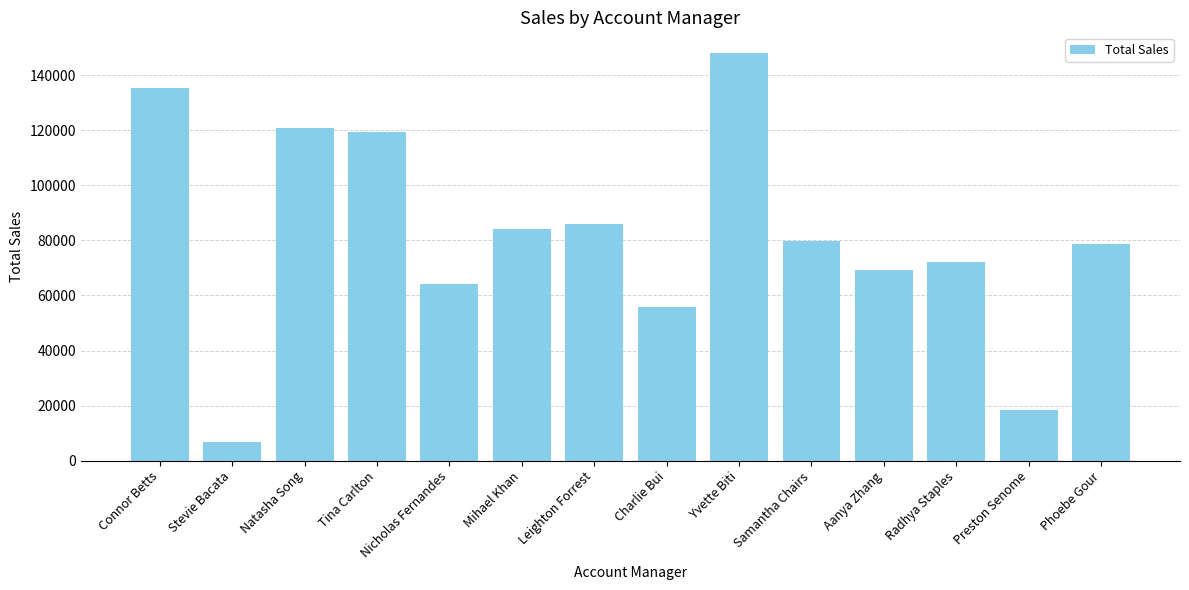

What is the approximate value at Mihael Khan?

84170.6